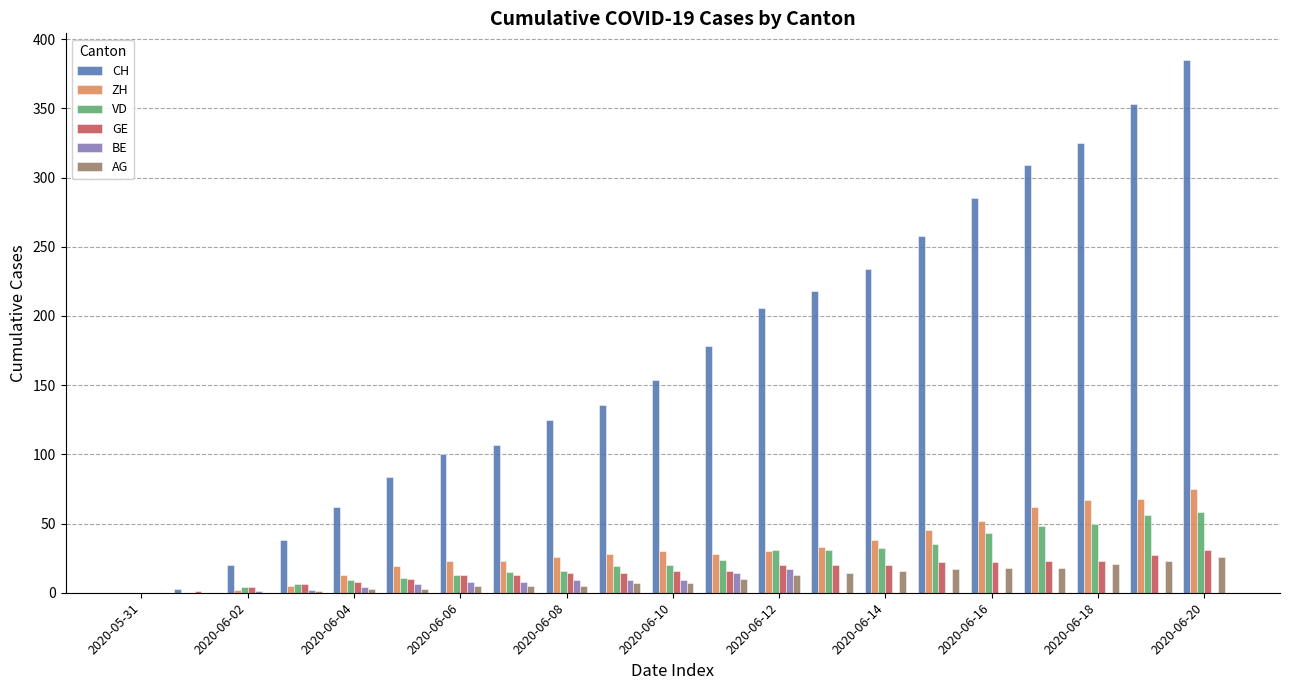

Are the bars grouped side by side (vs. stacked)?

Yes